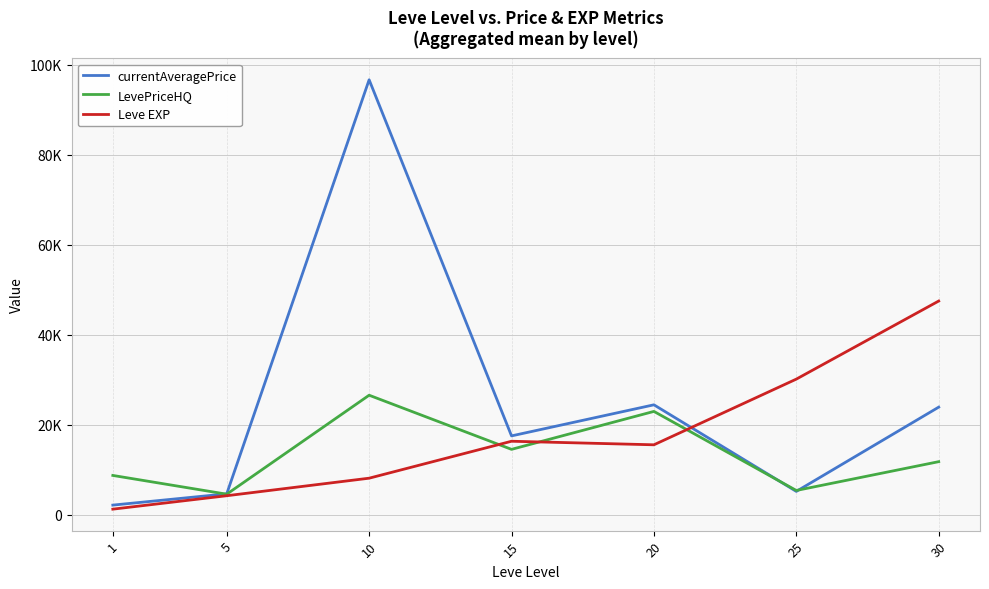

True or false: Leve EXP has a value of 8075.0 at 10.

True